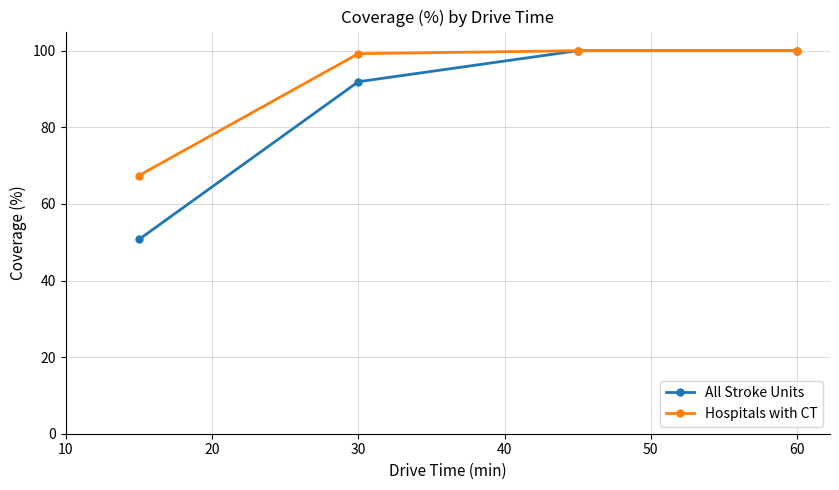

What is the value of the Hospitals with CT point at the 4th from the left?

100.0